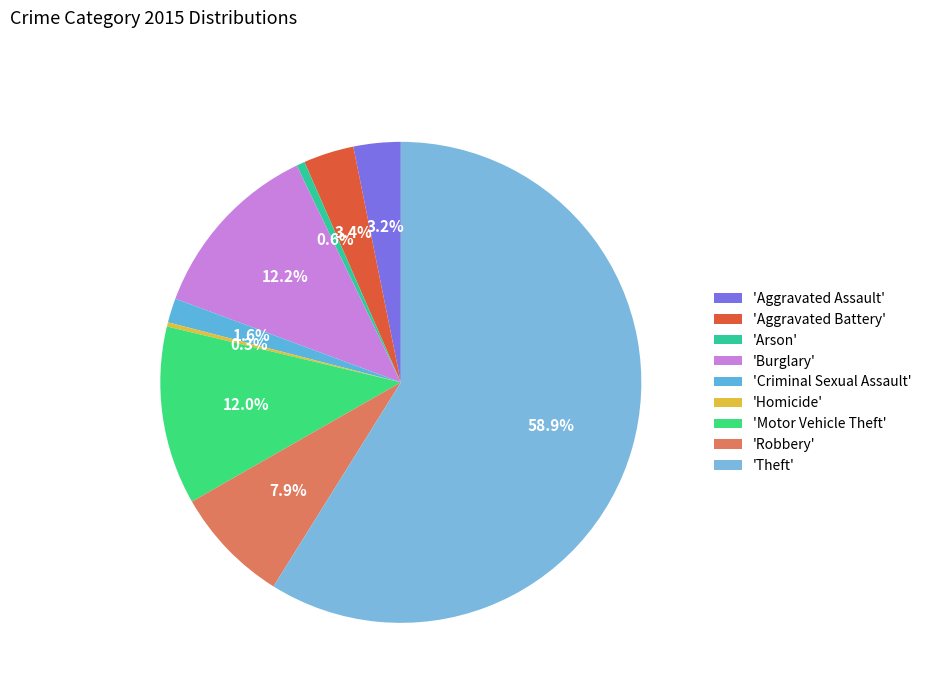

How many segments does this pie chart have?

9